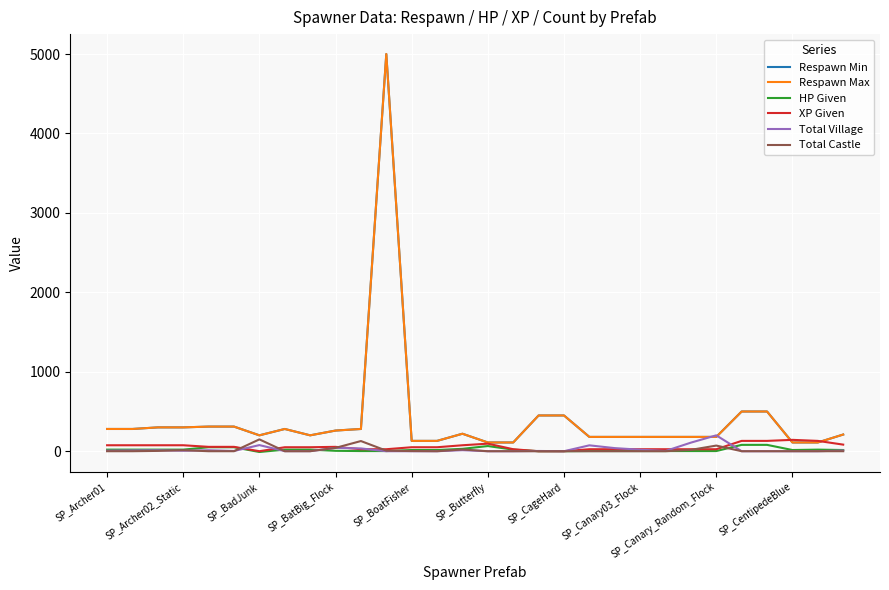

How many times do XP Given and Respawn Min cross each other?

2